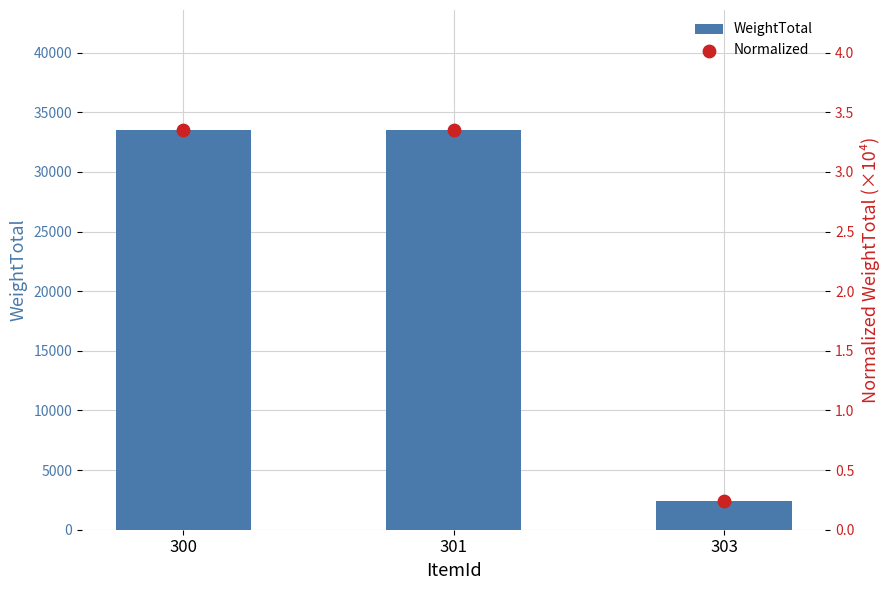

At which category is the sum across all series the highest?

300